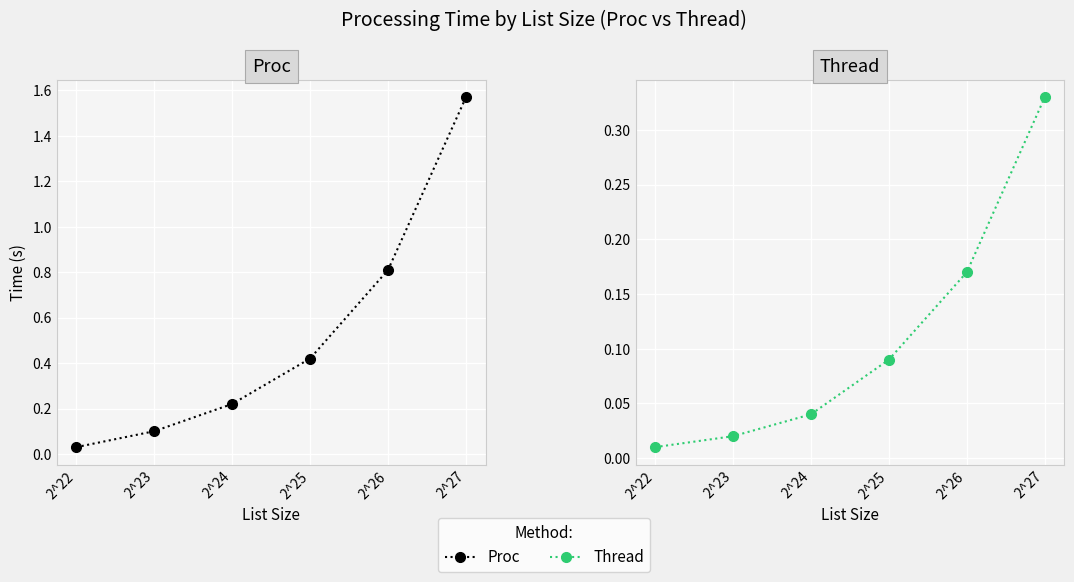

True or false: Thread and Proc cross at least once.

False